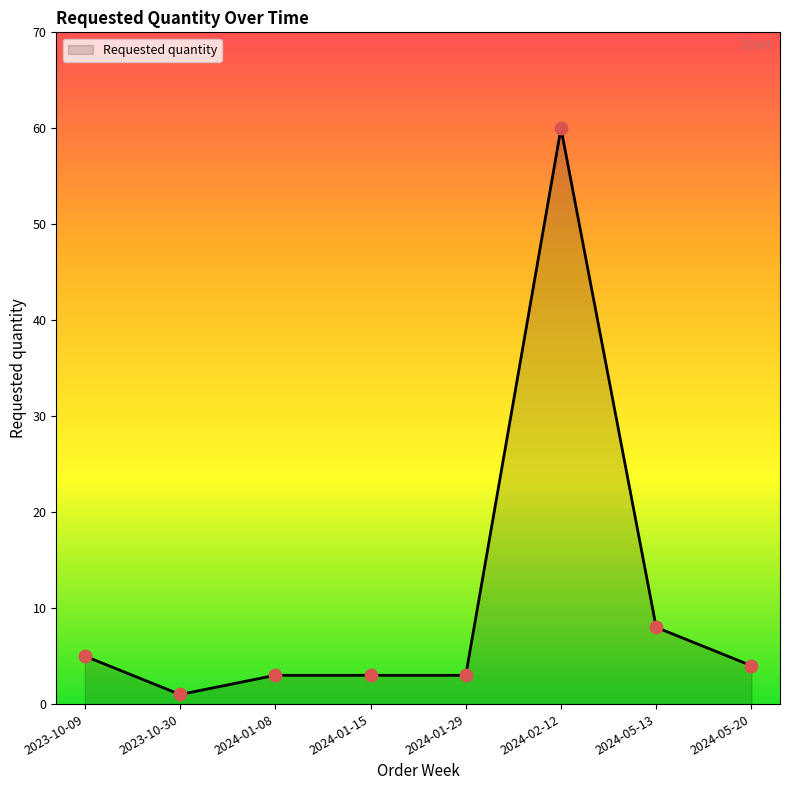

What is the ratio of the value at 2024-01-15 to the value at 2024-02-12?

0.1